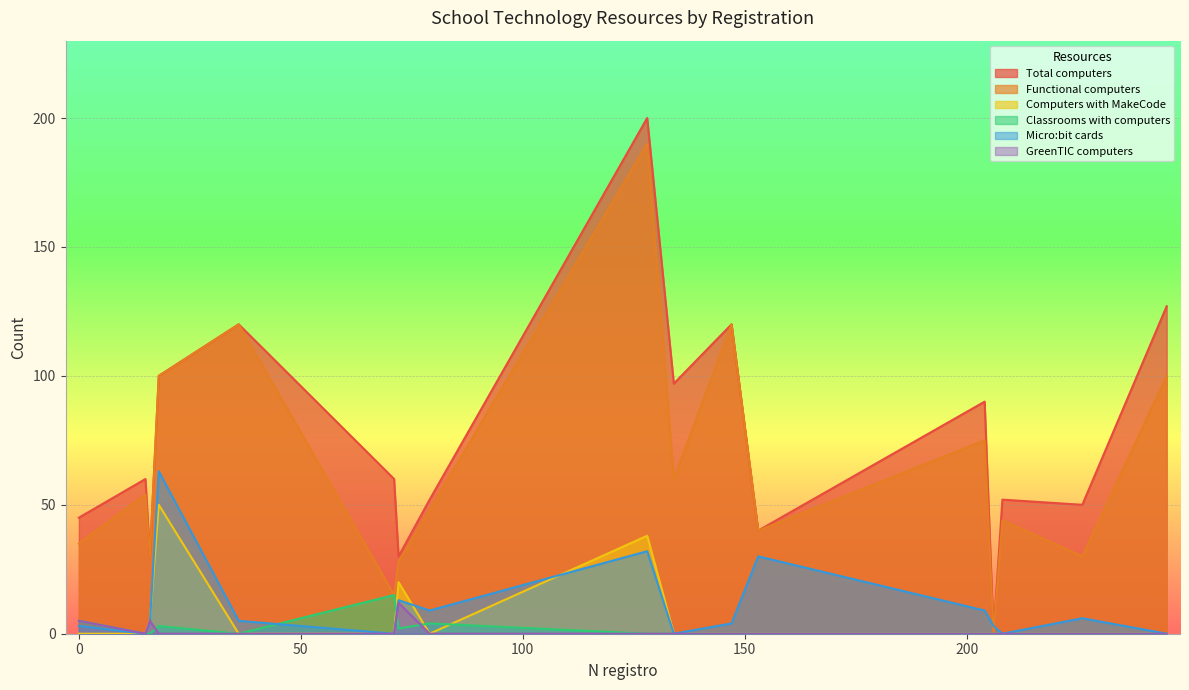

Is it true that Computers with MakeCode equals -24 at 226?

False